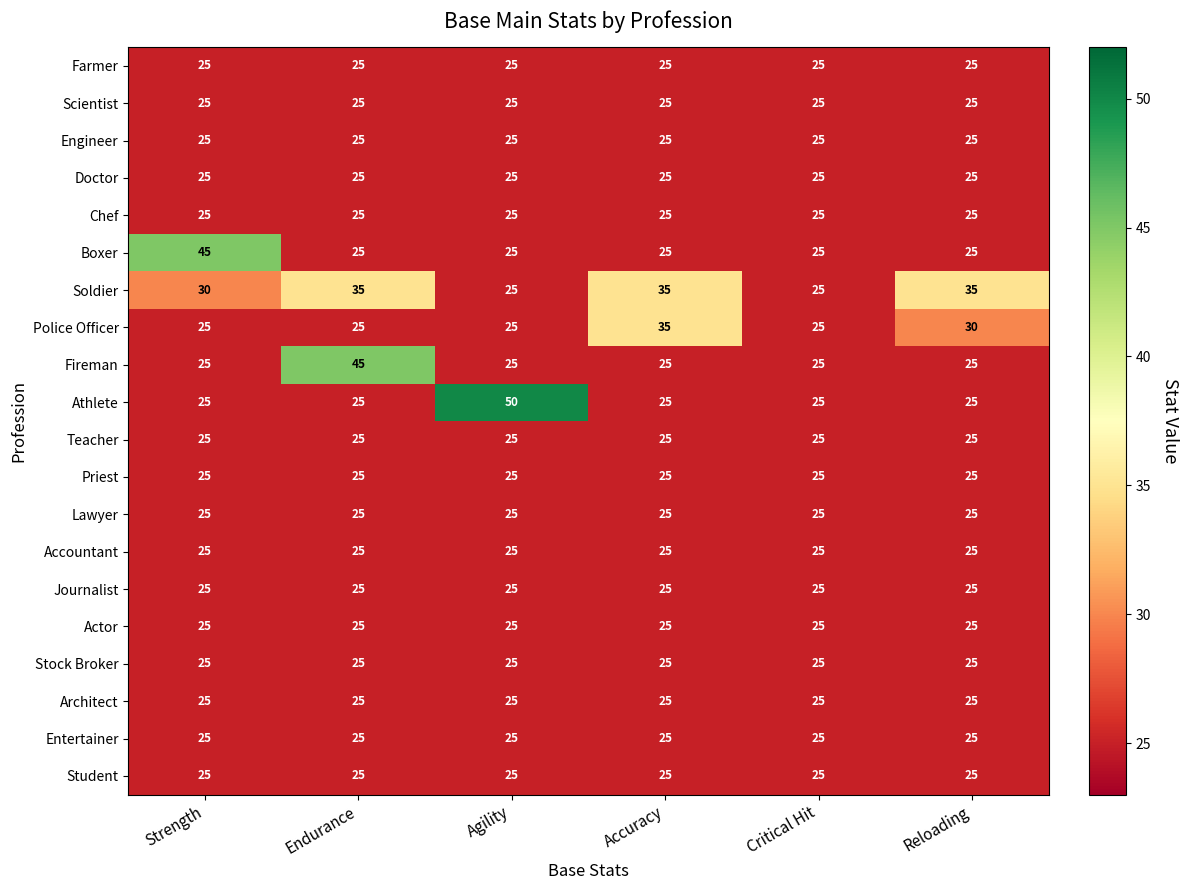

The value of Fireman at Endurance is 45. True or false?

True